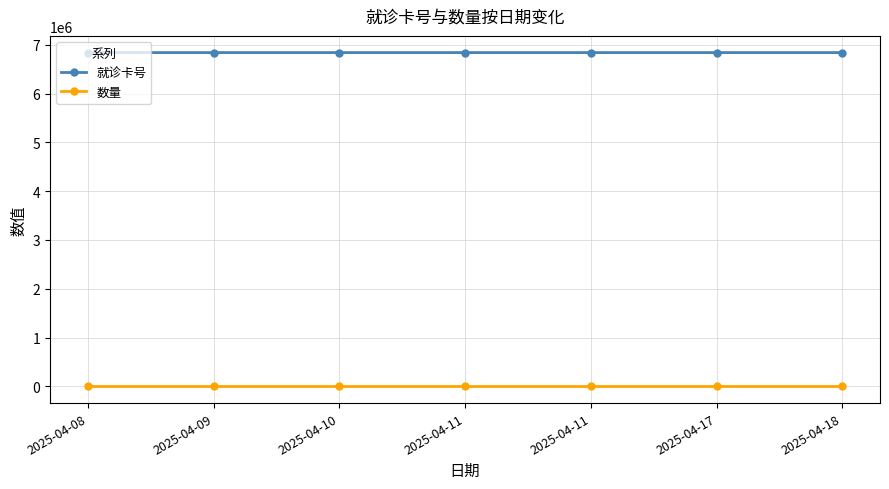

Is this an area chart (filled region under the line)?

No